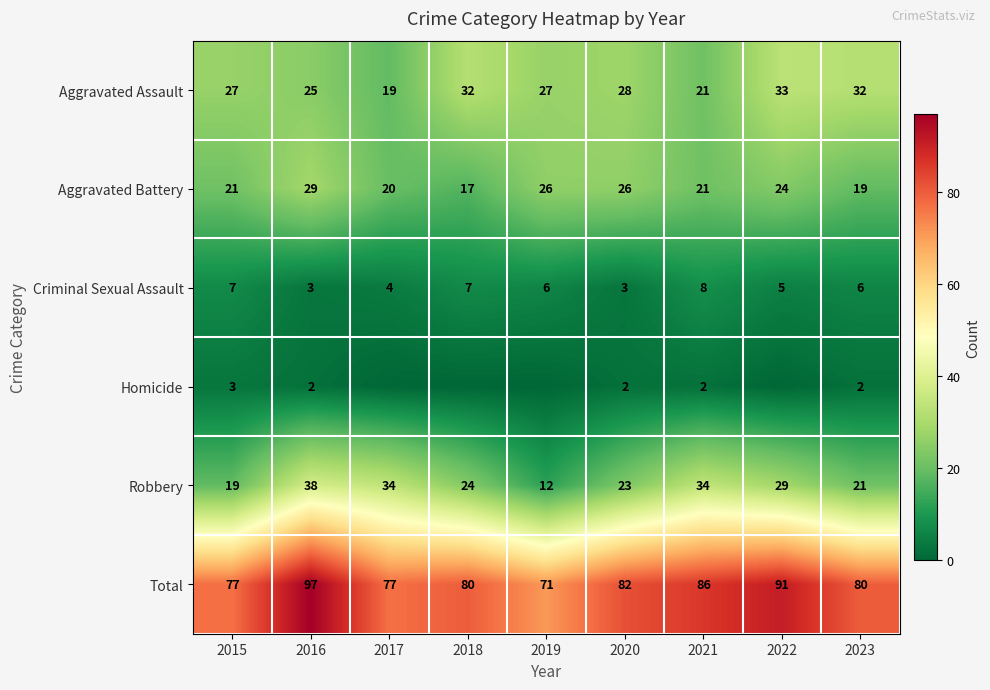

Is the value of Criminal Sexual Assault at 2015 greater than the value of Aggravated Assault at 2018?

No